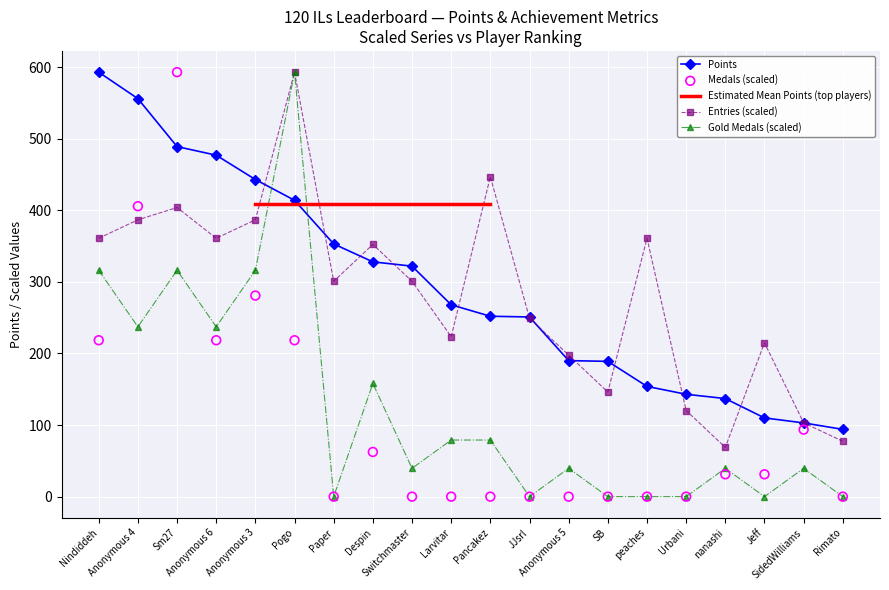

Which series contains the highest Y value?

Points